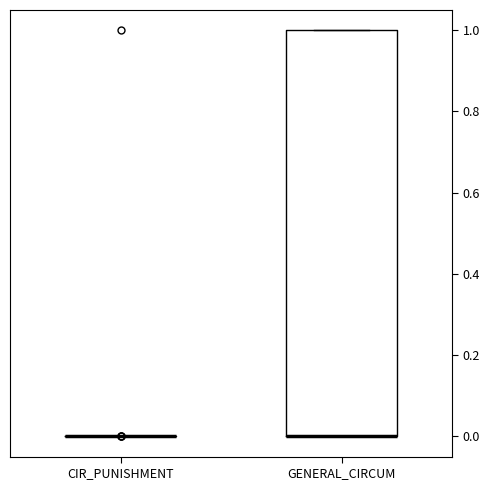

Reading left to right, read every box against the y-axis: the position of its median line, the range the box covers, and the ends of its whiskers. The values are not printed on the chart, so give them approximately, as read against the axis.

CIR_PUNISHMENT: box collapsed to a line at 0, whiskers 0 to 0
GENERAL_CIRCUM: median 0 (drawn on the box's lower edge), box 0 to 1, whiskers 0 to 1